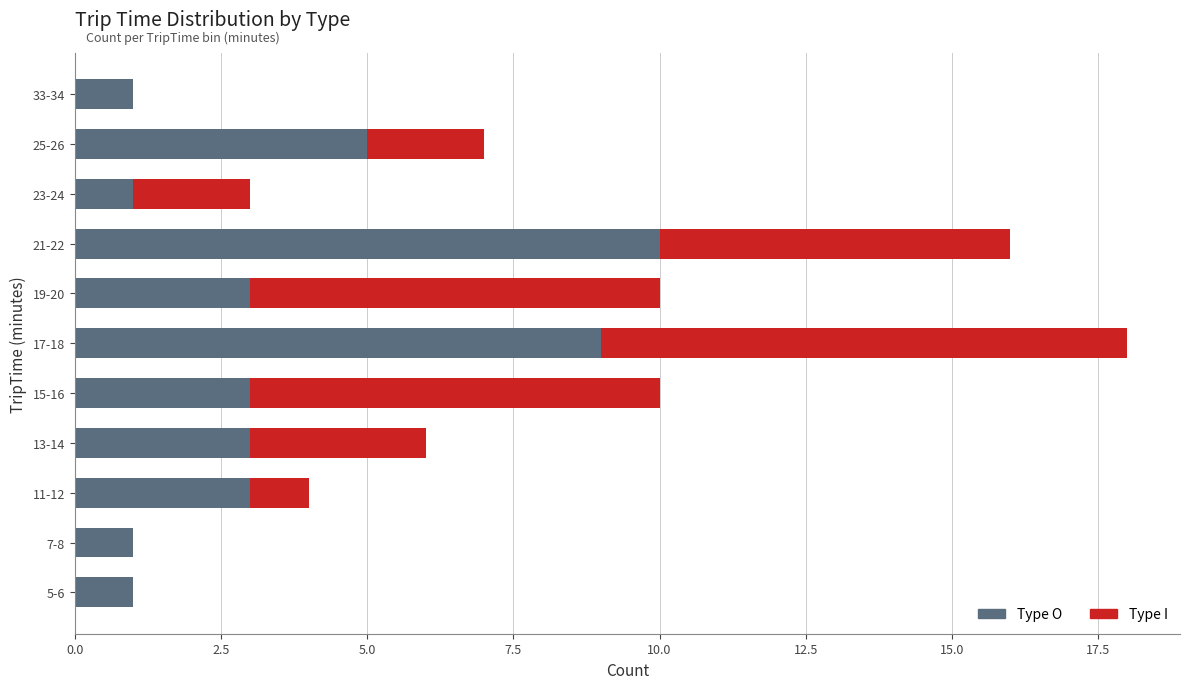

What is the sum of all Type O values?

40